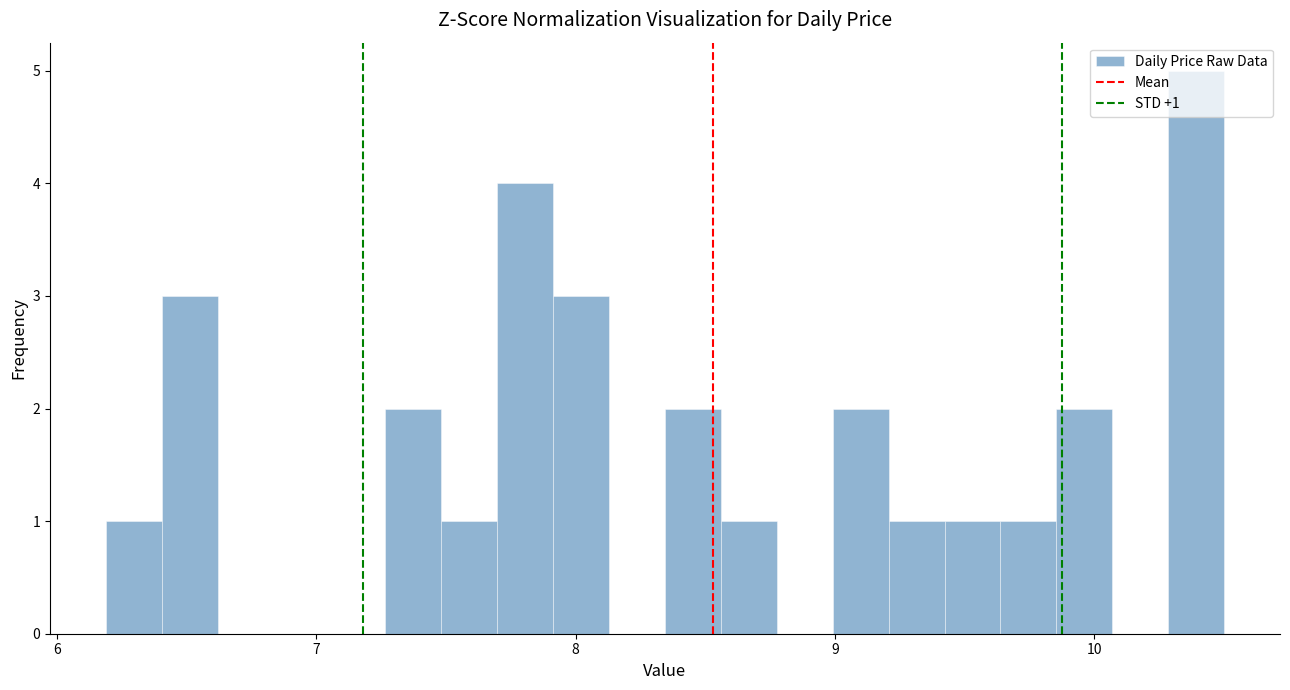

Read against the x-axis, roughly where is the centre of the tallest bar?

10.4